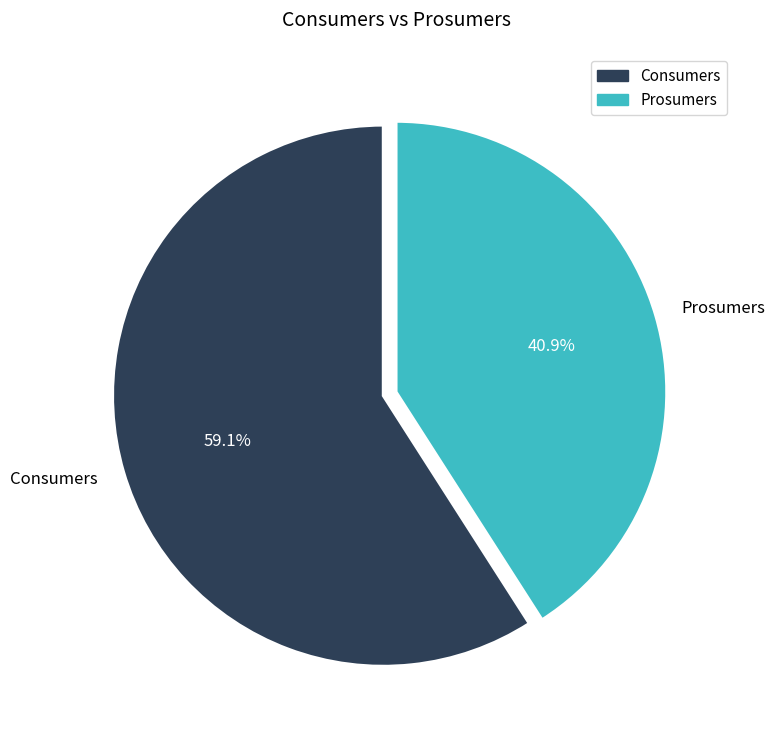

Do Prosumers and Consumers together represent more than half of the pie?

Yes